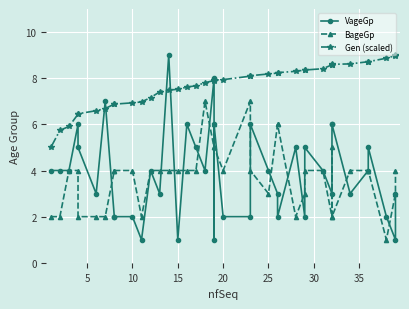

How many intersections are there between Gen (scaled) and VageGp?

6